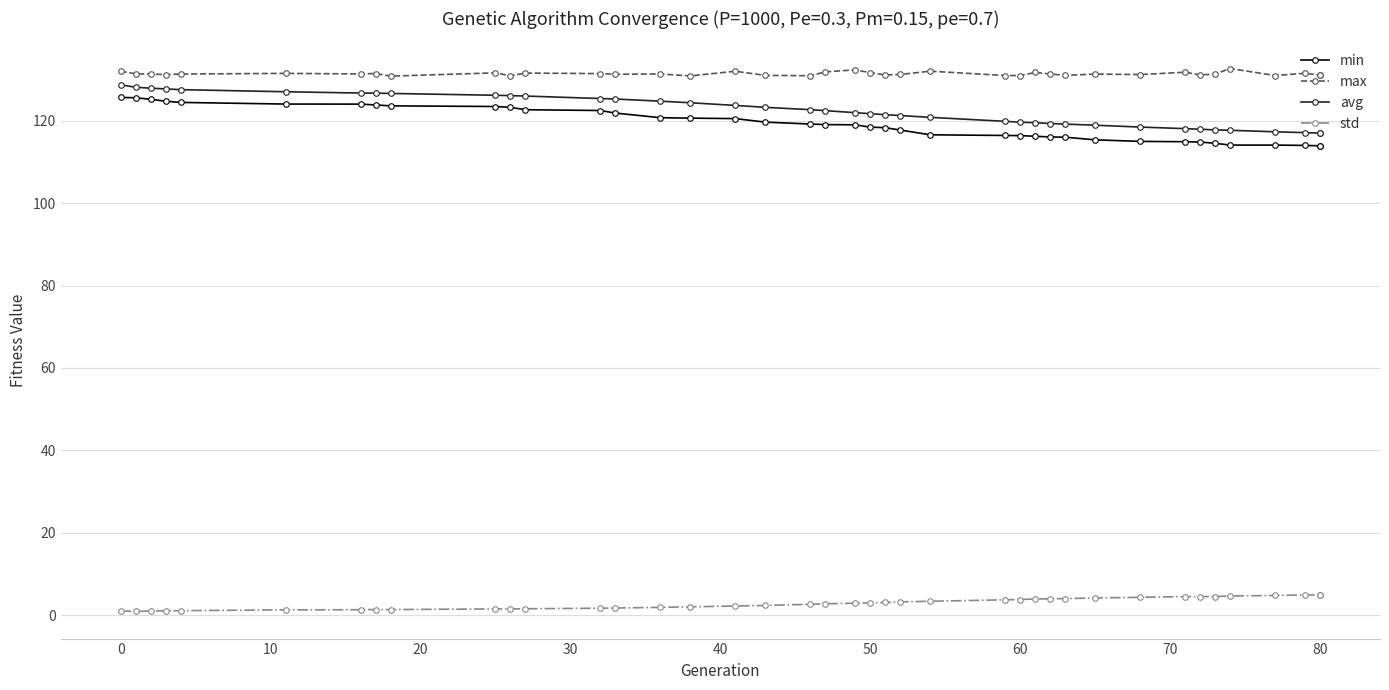

How many lines are shown in the chart?

4